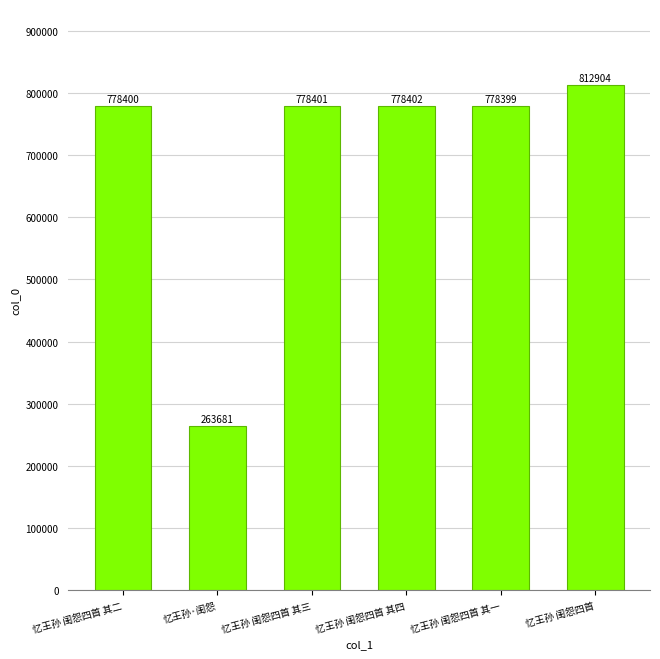

What is the value of the 5th bar from the left?

778399